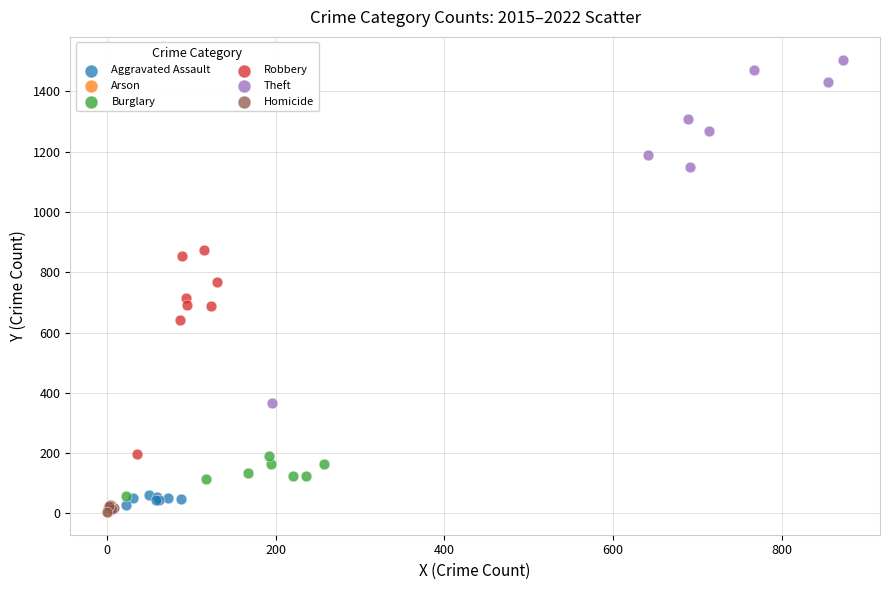

Which series reaches the maximum Y coordinate?

Theft